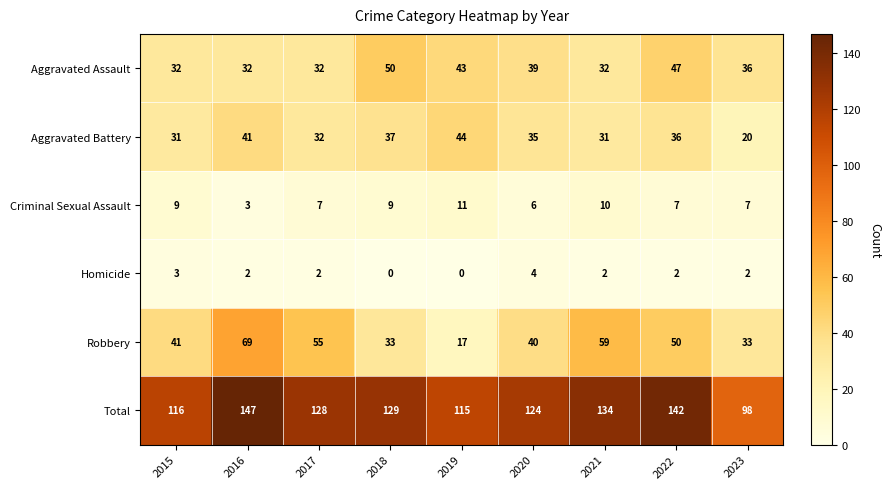

At 2020, list the series in order from largest to smallest.

Total, Robbery, Aggravated Assault, Aggravated Battery, Criminal Sexual Assault, Homicide